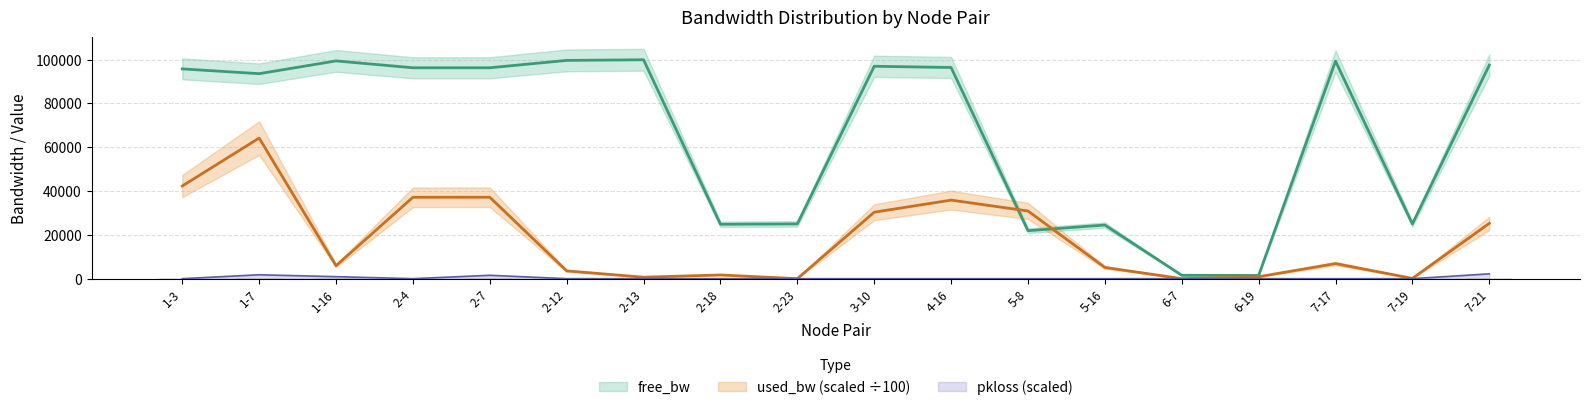

At which label does used_bw reach its minimum?

2-23